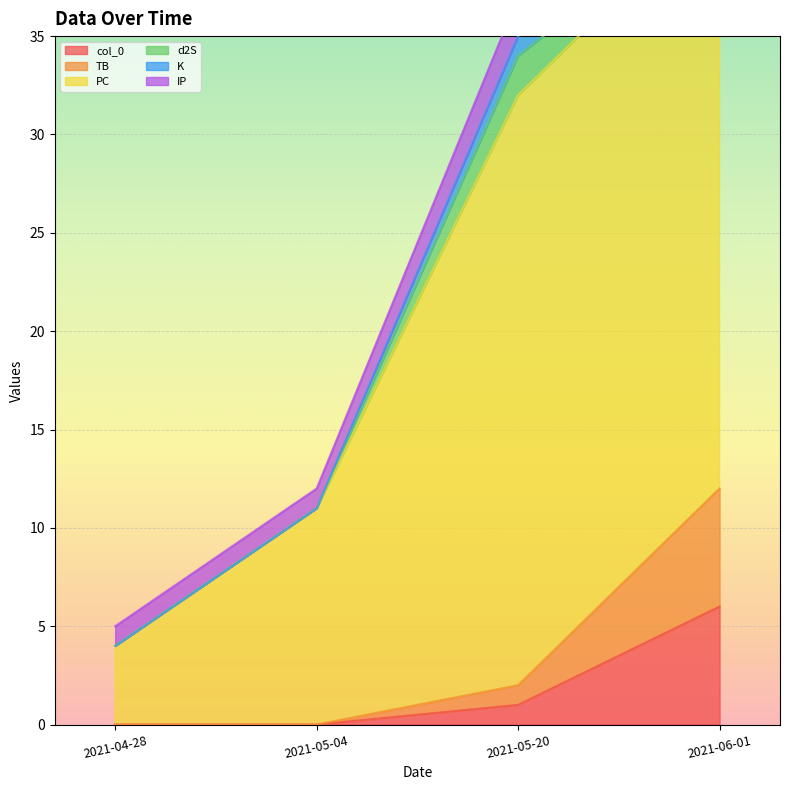

At how many categories does at least one series exceed 16?

2